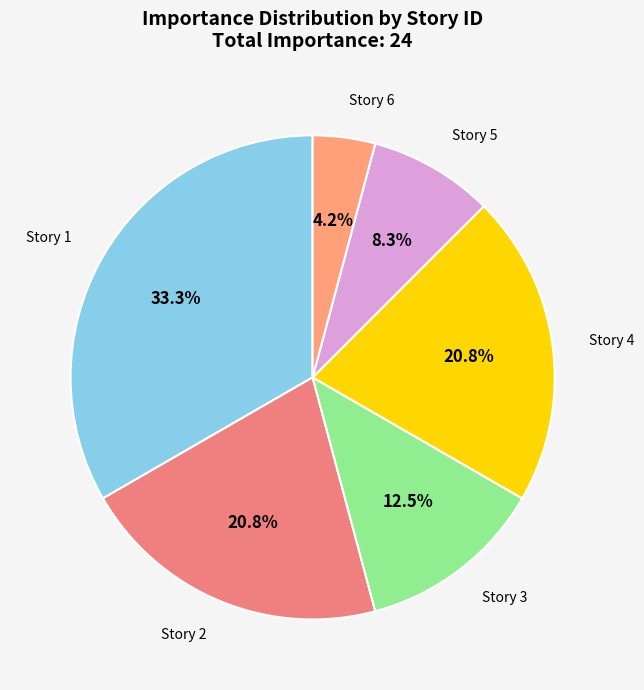

Is there a majority slice in this chart?

No